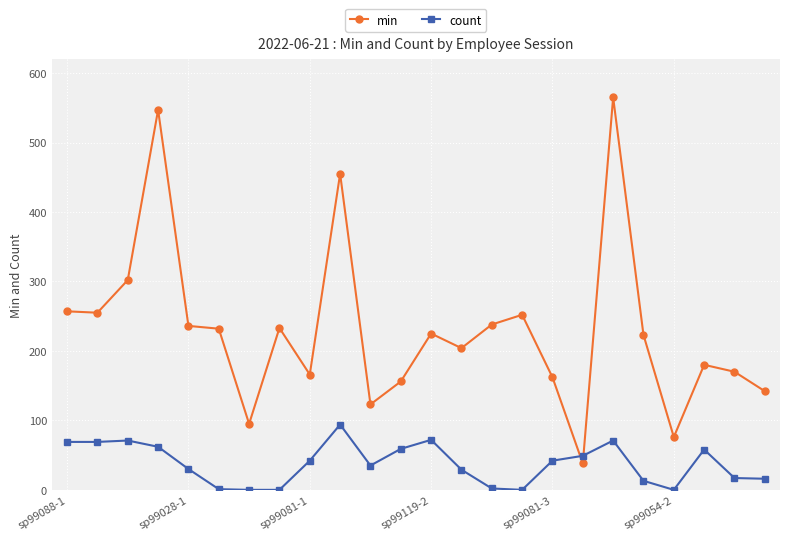

Which series has the largest total across all categories?

min